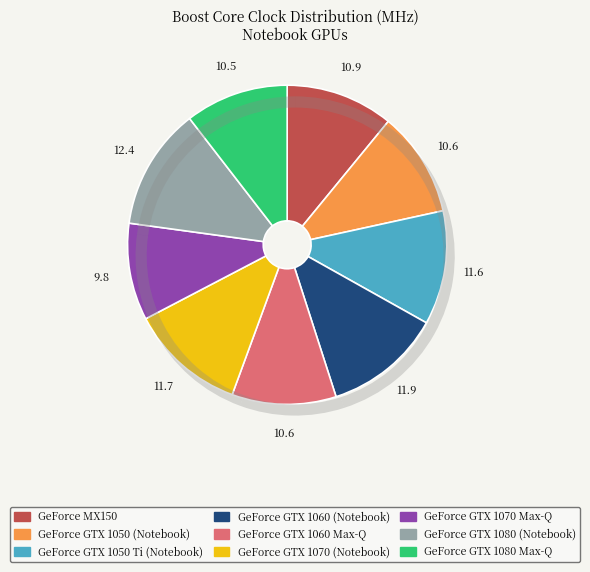

To the nearest percent, what percentage of the pie is GeForce GTX 1050 Ti (Notebook)?

12%